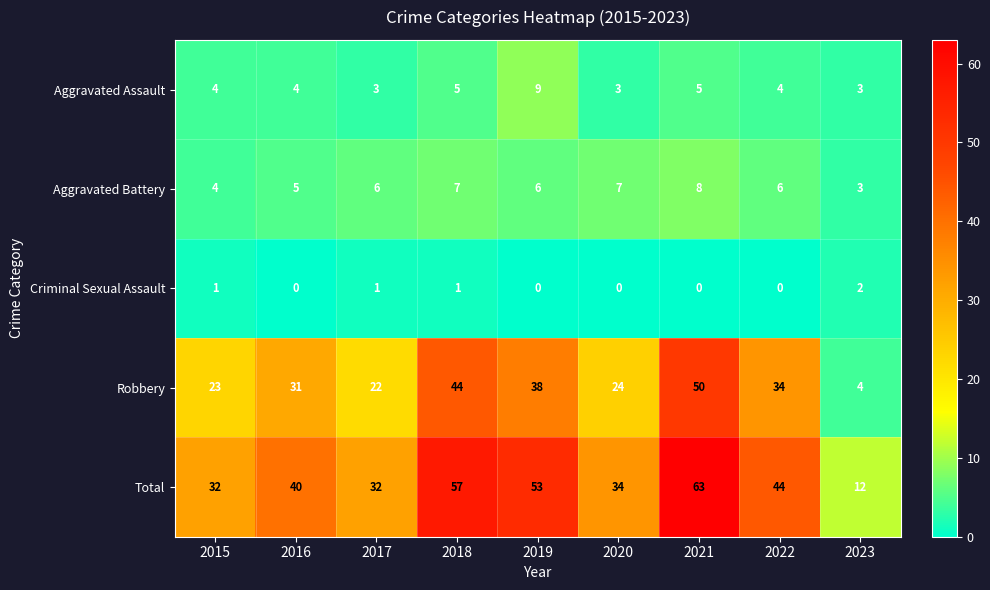

Which series has the largest range (max minus min)?

Total